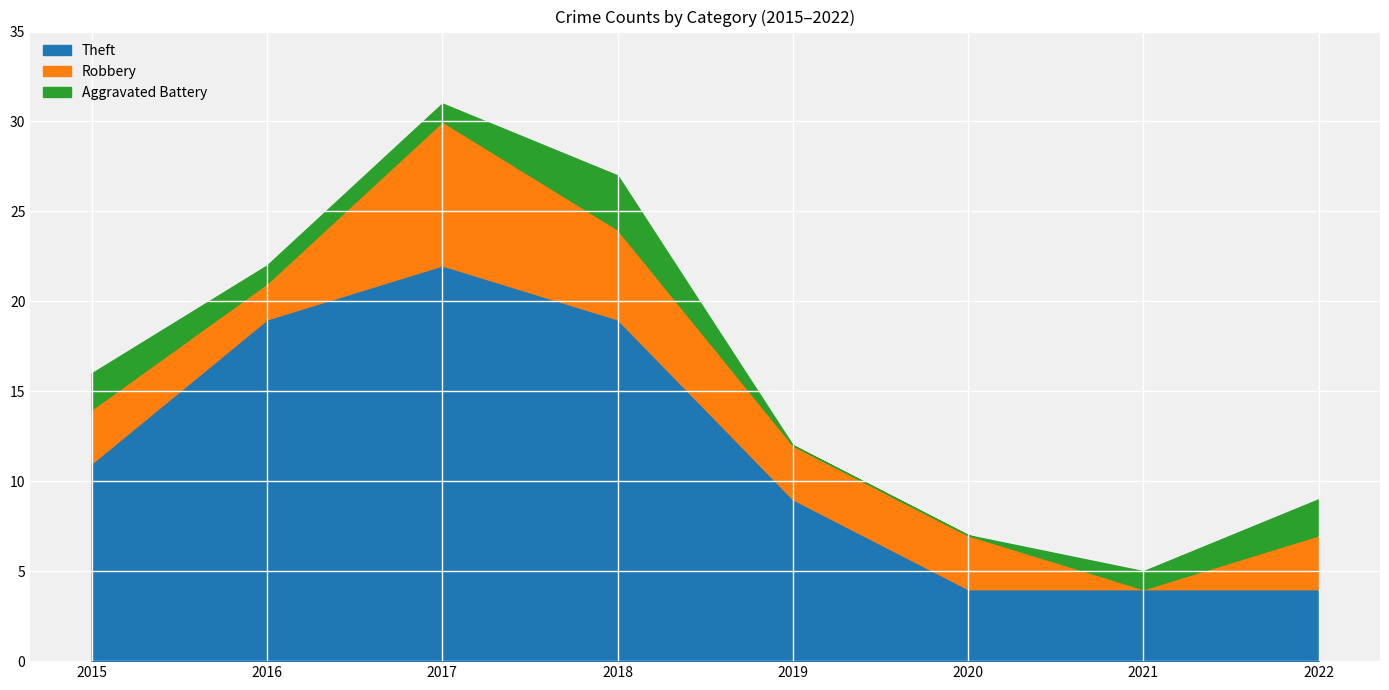

Reading left to right, list all the values displayed in this chart.

Theft: 11	19	22	19	9	4	4	4
Robbery: 3	2	8	5	3	3	0	3
Aggravated Battery: 2	1	1	3	0	0	1	2